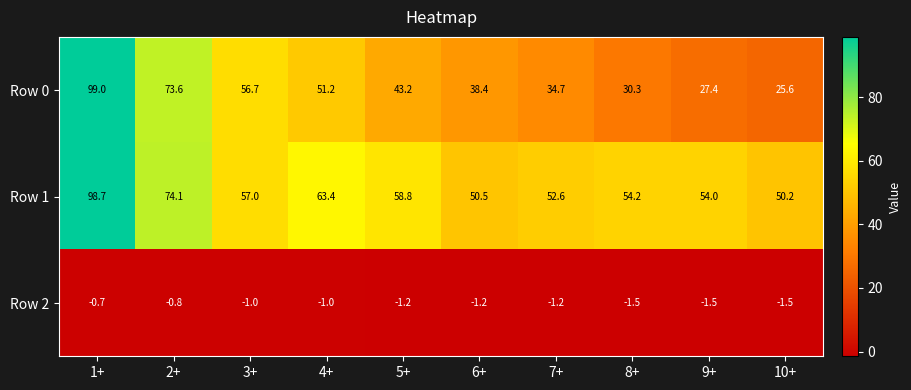

Reading left to right, transcribe all the data shown in this chart.

Row 0: 99.0	73.6	56.7	51.2	43.2	38.4	34.7	30.3	27.4	25.6
Row 1: 98.7	74.1	57.0	63.4	58.8	50.5	52.6	54.2	54.0	50.2
Row 2: -0.7	-0.8	-1.0	-1.0	-1.2	-1.2	-1.2	-1.5	-1.5	-1.5